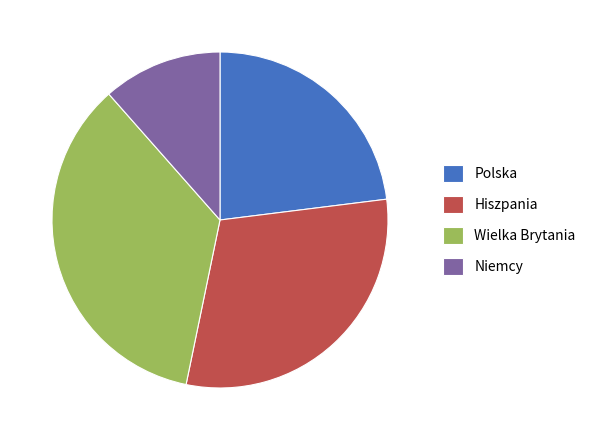

Does any single category account for the majority?

No